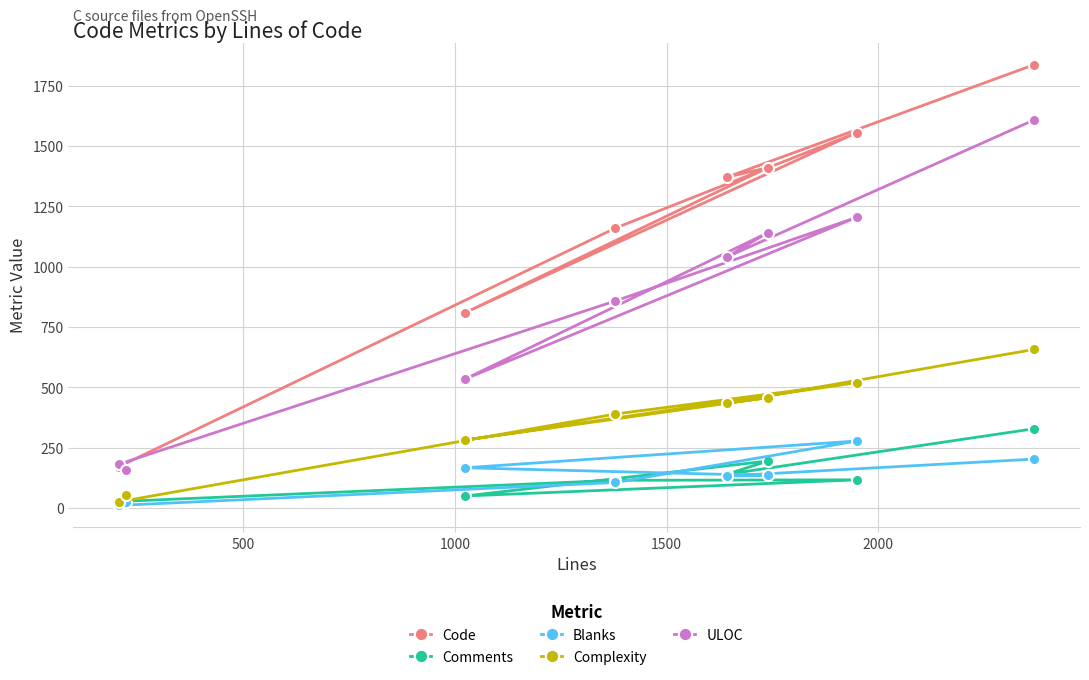

What is the difference between the maximum and minimum values in the ULOC series?

1453